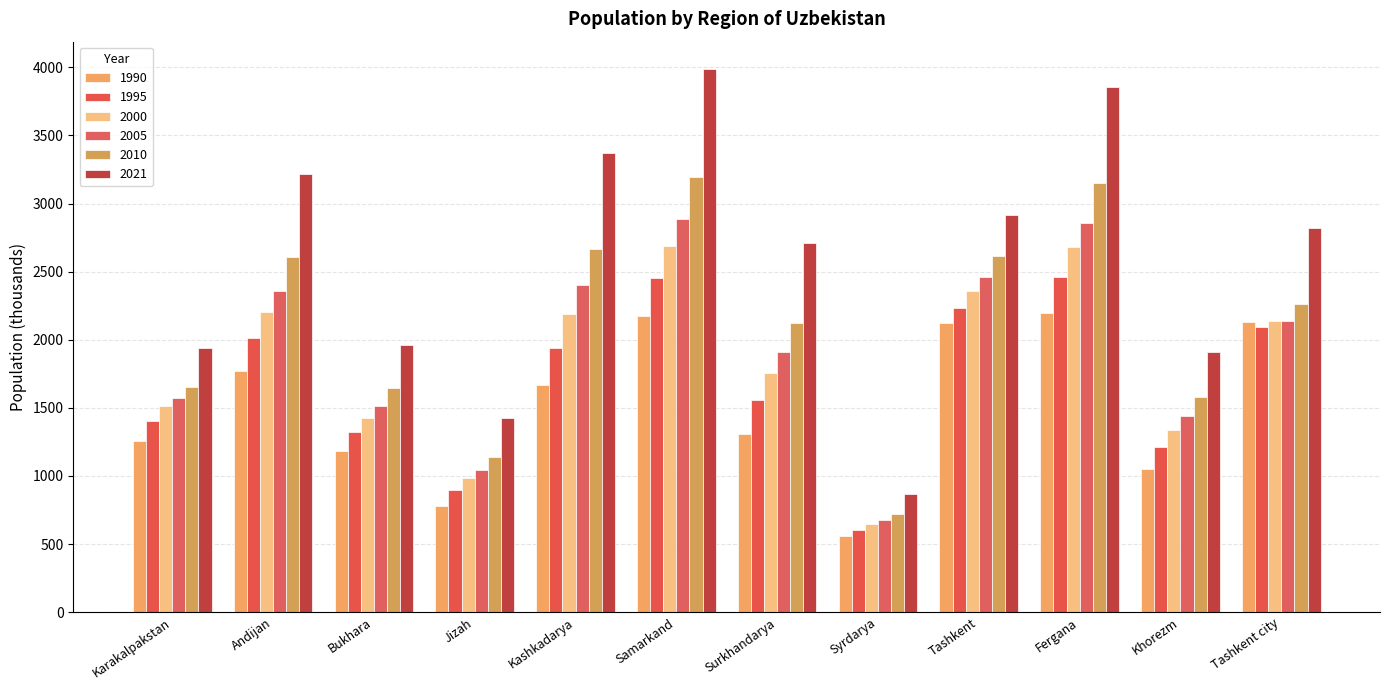

How many bars are there in each group?

6